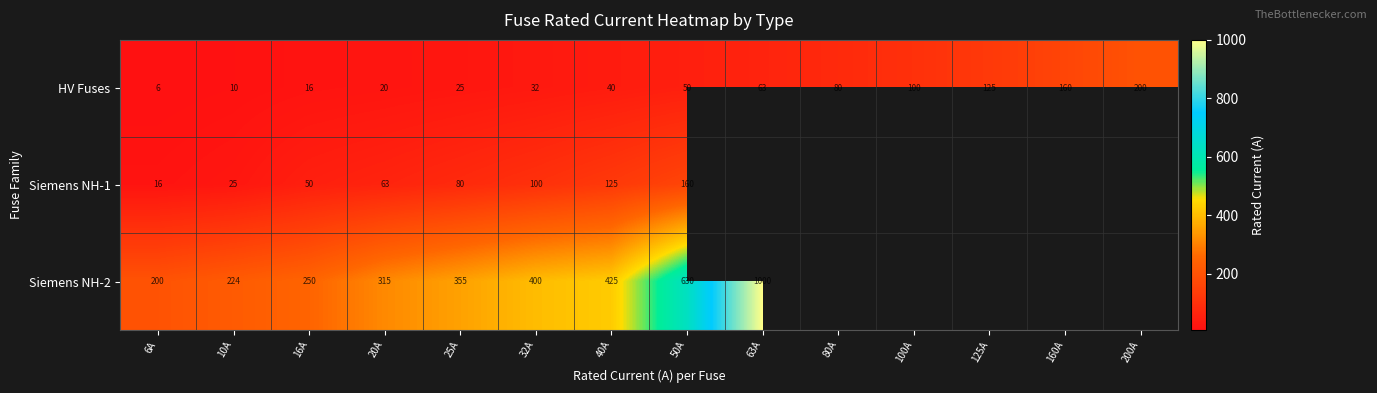

What is the total value across all series at 40A?

590.0